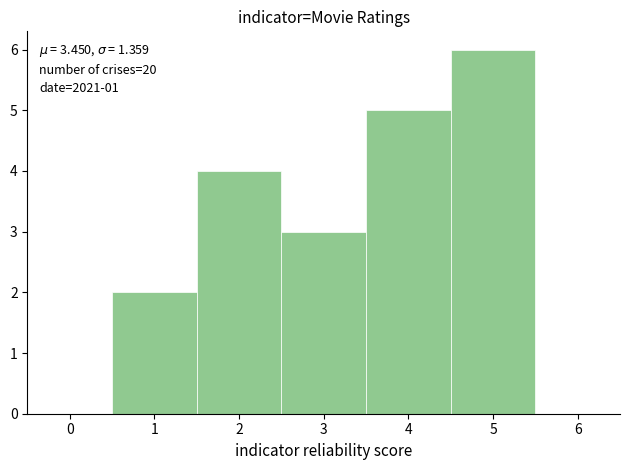

Over which range of the x-axis is the bar tallest?

4.5 to 5.5